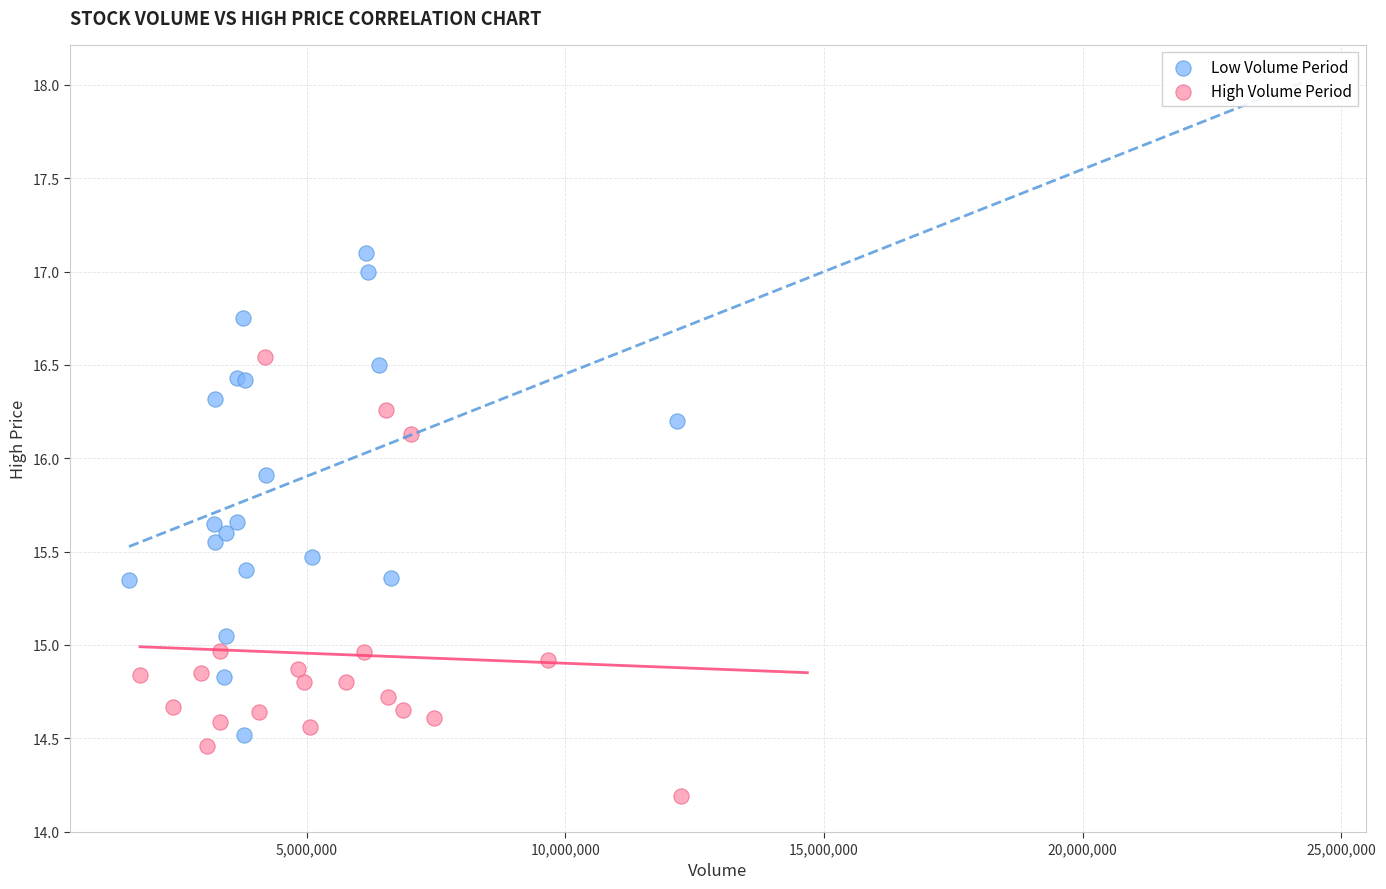

Which series contains the highest Y value?

Low Volume Period